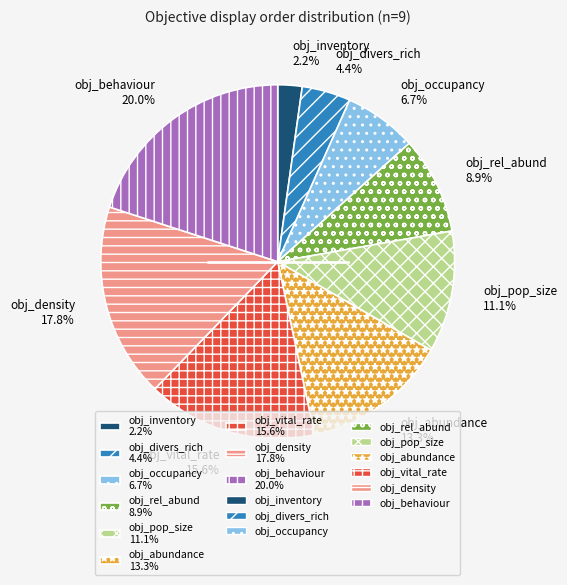

What percentage is the obj_occupancy slice, to the nearest percent?

7%